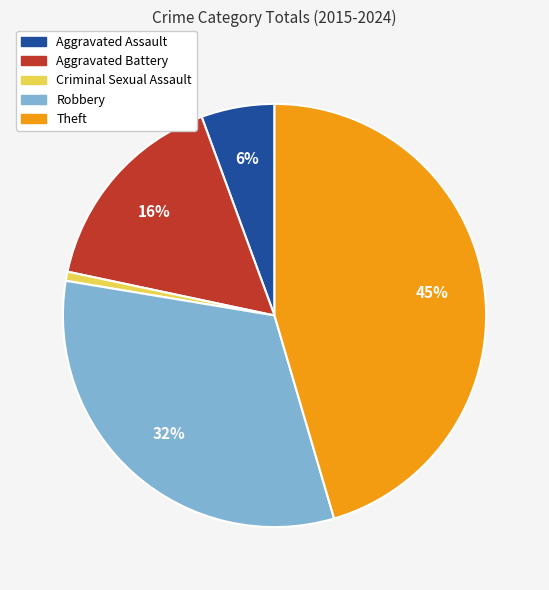

What is the smallest slice in the pie chart?

Criminal Sexual Assault